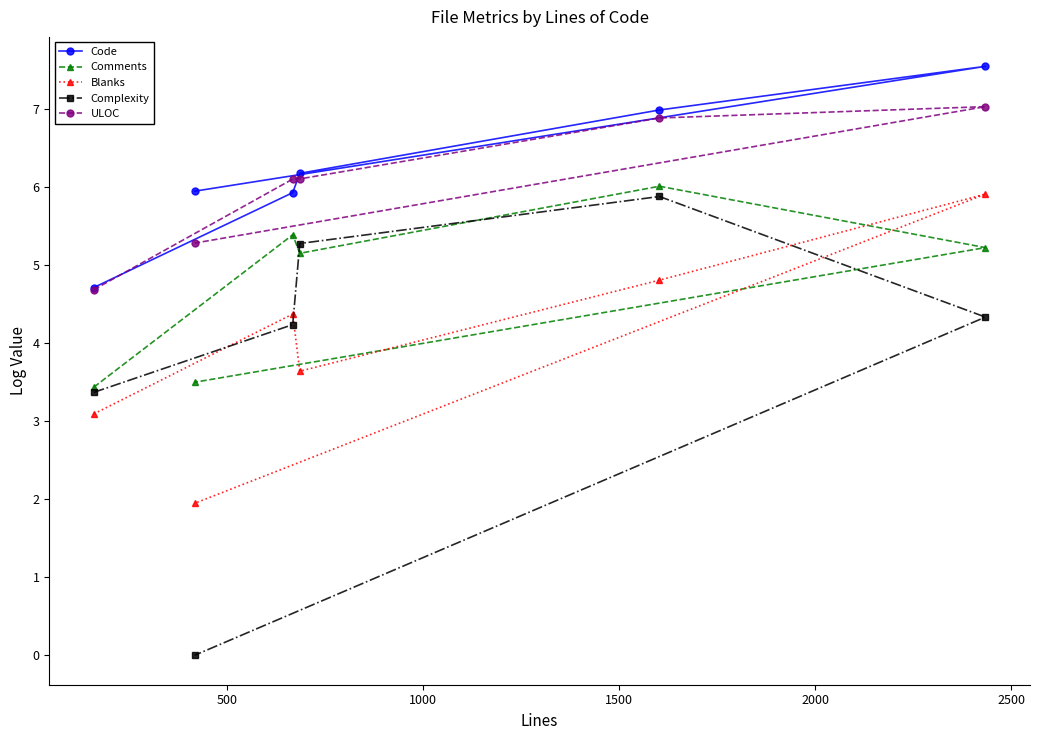

What is the value of the Complexity point at the 6th from the left?

4.3